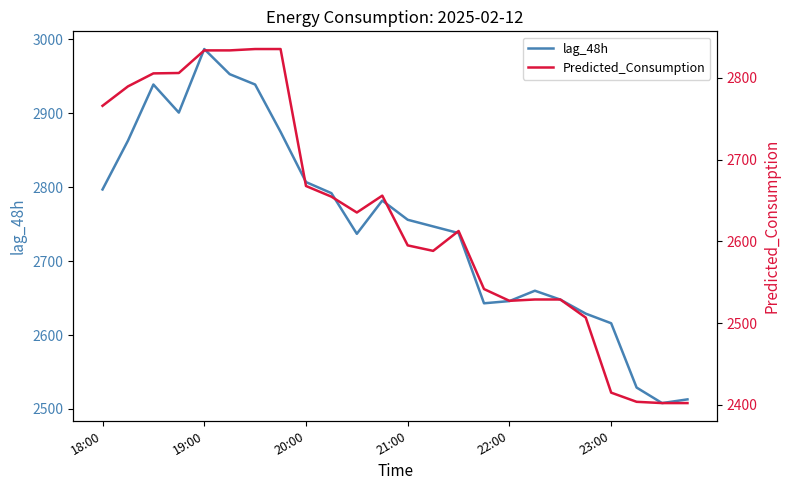

Does the chart have visible grid lines?

No